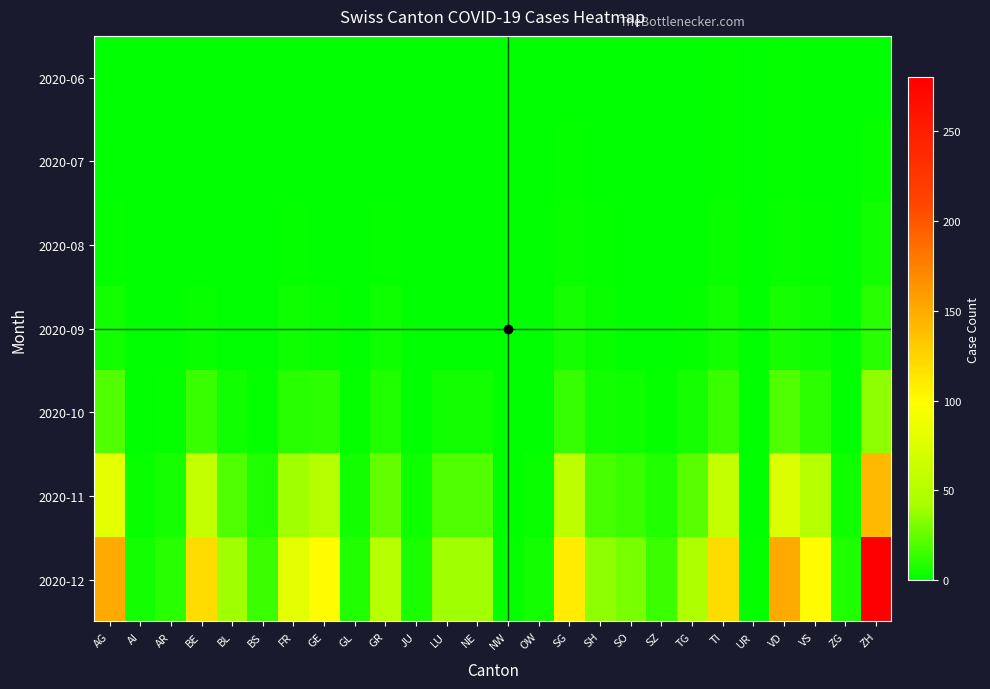

Reading right to left, what are all the values shown in this chart?

2020-06: ZH=1	ZG=0	VS=1	VD=2	UR=0	TI=2	TG=0	SZ=0	SO=0	SH=1	SG=1	OW=0	NW=0	NE=0	LU=0	JU=0	GR=1	GL=1	GE=0	FR=1	BS=0	BL=0	BE=0	AR=0	AI=0	AG=1
2020-07: ZH=3	ZG=0	VS=1	VD=2	UR=0	TI=2	TG=0	SZ=0	SO=0	SH=1	SG=2	OW=0	NW=0	NE=0	LU=0	JU=0	GR=1	GL=1	GE=0	FR=1	BS=0	BL=0	BE=0	AR=0	AI=0	AG=1
2020-08: ZH=5	ZG=0	VS=2	VD=3	UR=0	TI=3	TG=1	SZ=0	SO=0	SH=2	SG=3	OW=0	NW=0	NE=0	LU=0	JU=0	GR=2	GL=1	GE=1	FR=2	BS=0	BL=0	BE=1	AR=0	AI=0	AG=2
2020-09: ZH=10	ZG=0	VS=4	VD=6	UR=0	TI=5	TG=2	SZ=0	SO=1	SH=3	SG=6	OW=0	NW=0	NE=1	LU=1	JU=0	GR=4	GL=1	GE=3	FR=4	BS=0	BL=1	BE=3	AR=1	AI=0	AG=5
2020-10: ZH=35	ZG=1	VS=12	VD=20	UR=0	TI=15	TG=6	SZ=2	SO=4	SH=5	SG=14	OW=1	NW=0	NE=5	LU=5	JU=1	GR=8	GL=2	GE=12	FR=10	BS=2	BL=5	BE=15	AR=2	AI=1	AG=20
2020-11: ZH=140	ZG=4	VS=50	VD=75	UR=1	TI=60	TG=22	SZ=8	SO=15	SH=18	SG=55	OW=3	NW=1	NE=20	LU=20	JU=4	GR=25	GL=5	GE=50	FR=40	BS=8	BL=20	BE=60	AR=6	AI=3	AG=80
2020-12: ZH=280	ZG=8	VS=100	VD=150	UR=2	TI=120	TG=45	SZ=15	SO=30	SH=35	SG=110	OW=5	NW=2	NE=40	LU=40	JU=7	GR=50	GL=8	GE=100	FR=80	BS=15	BL=40	BE=120	AR=10	AI=5	AG=150